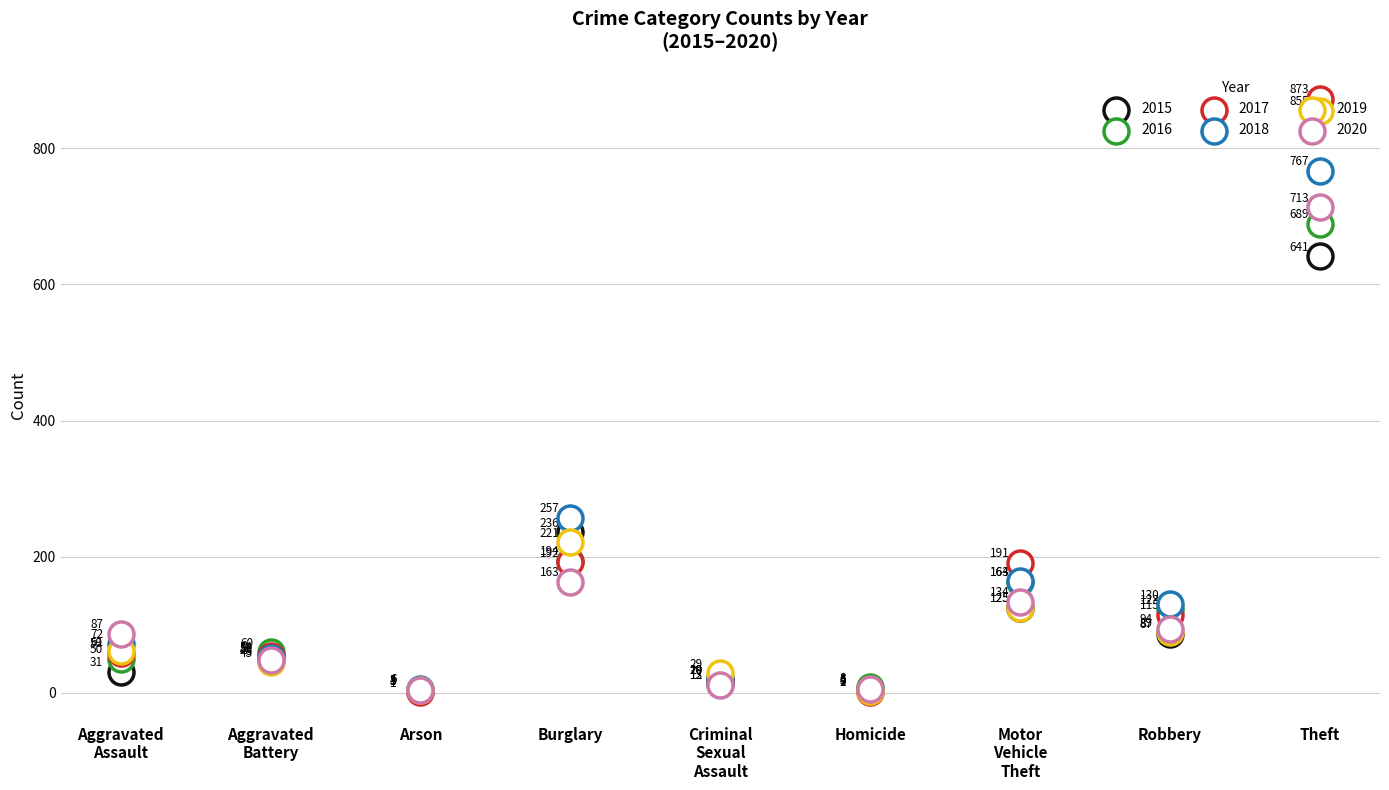

Which series has the largest Y range (max minus min)?

2017